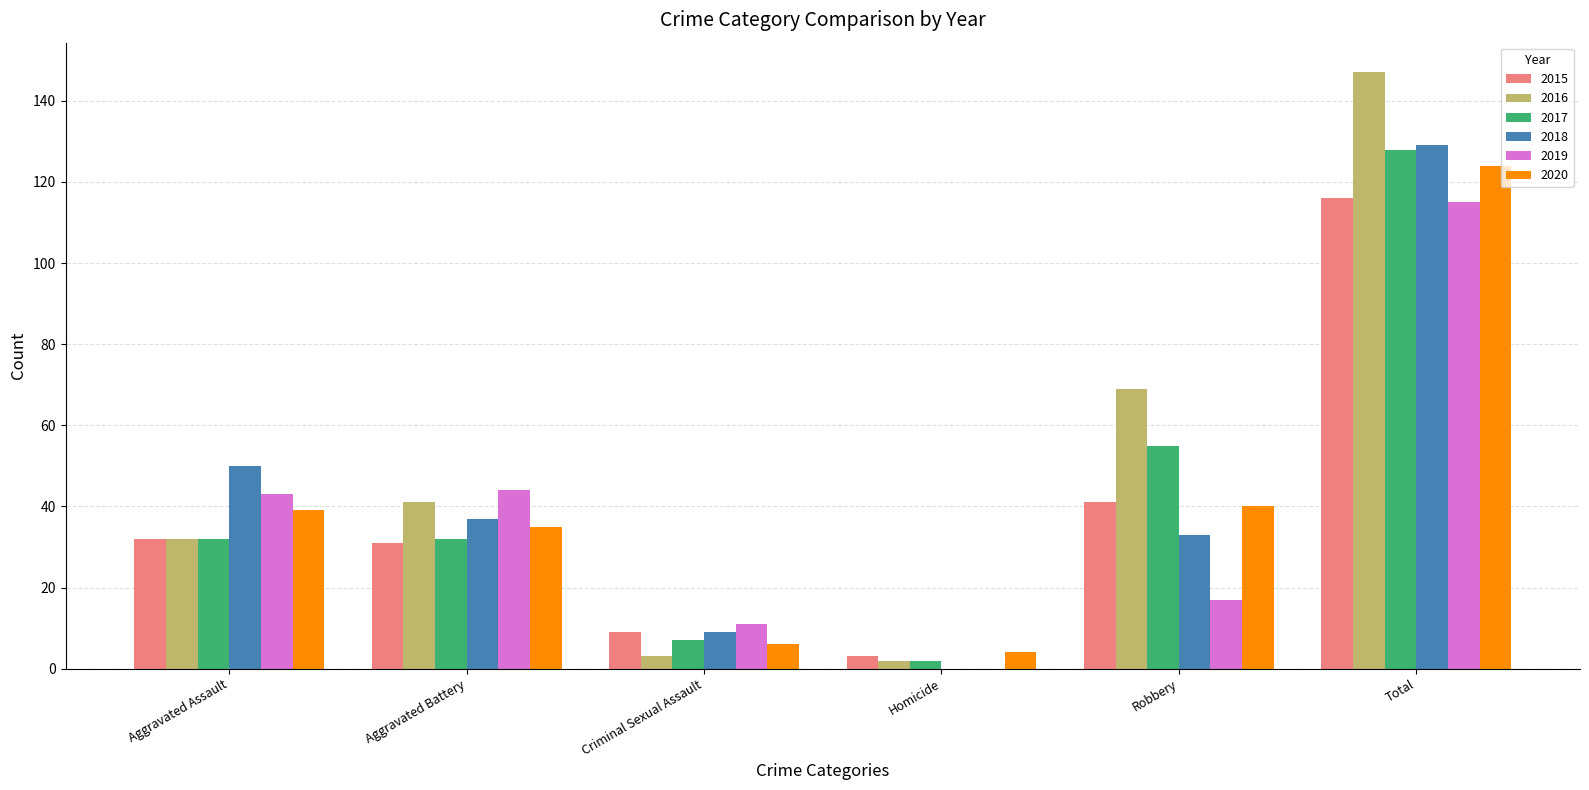

Is it true that 2015 equals 9 at Criminal Sexual Assault?

True